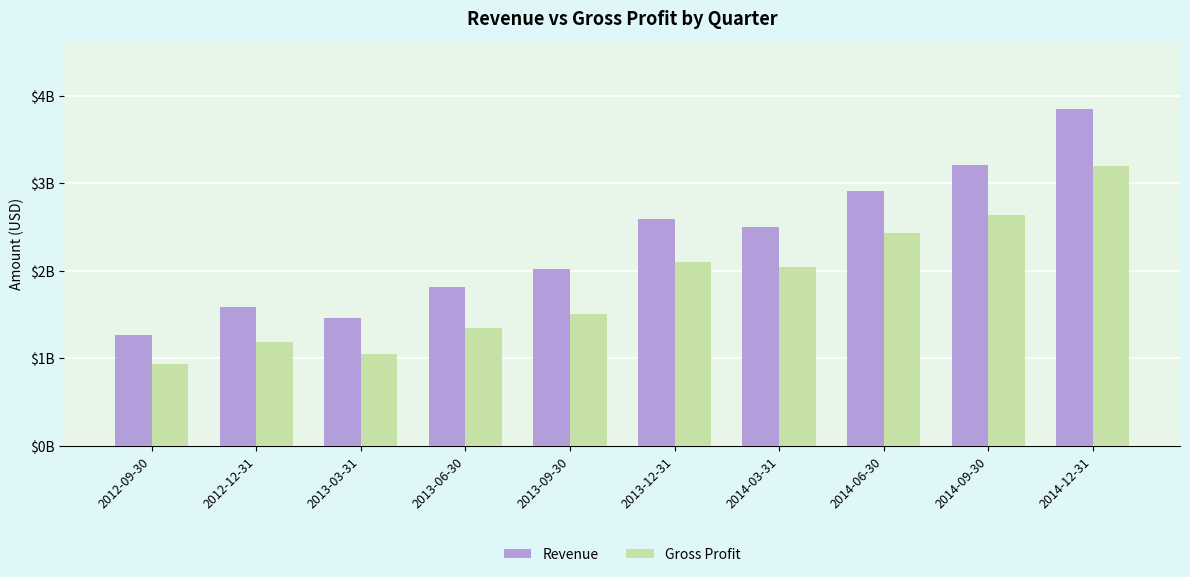

Are the bars horizontal?

No